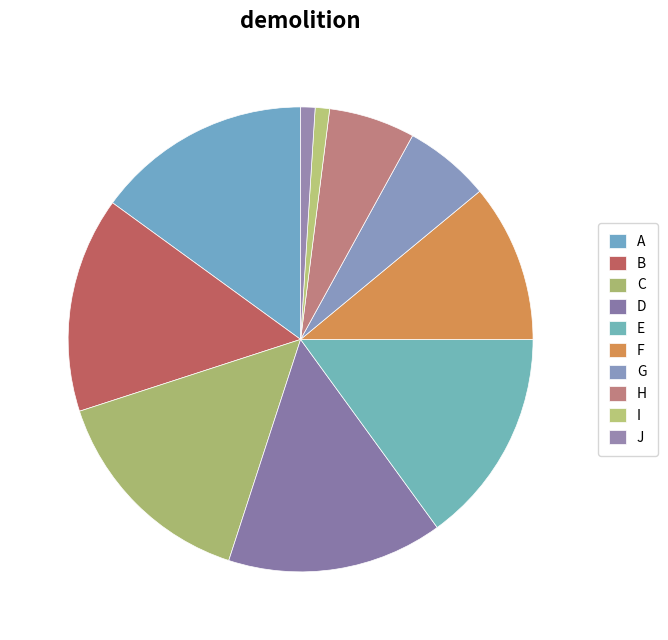

Rank the categories by value from lowest to highest.

I, J, G, H, F, A, B, C, D, E